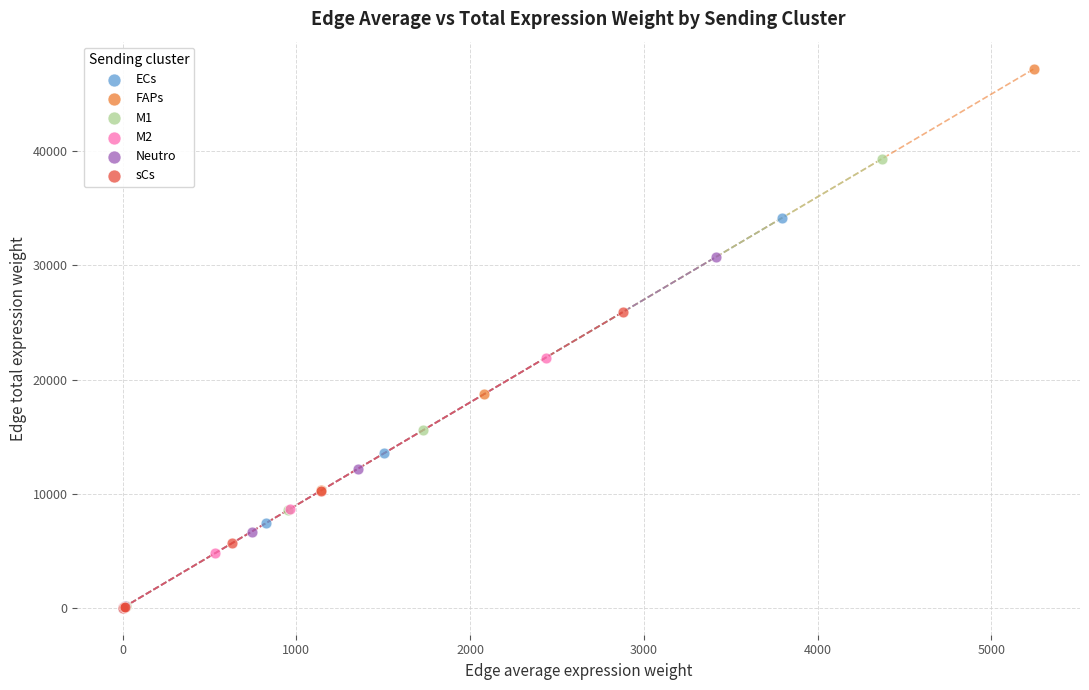

What are all the series names shown in the legend?

ECs, FAPs, M1, M2, Neutro, sCs